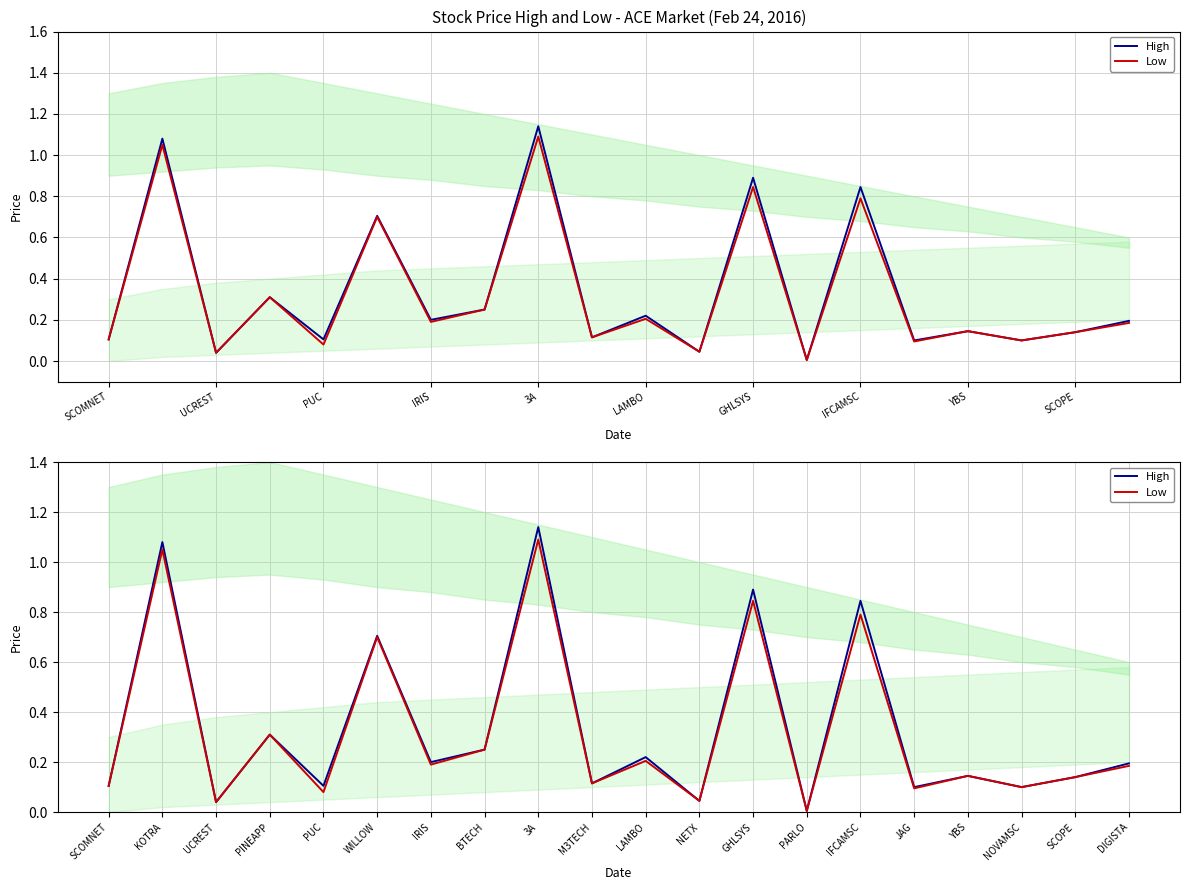

What position from the left is JAG?

16